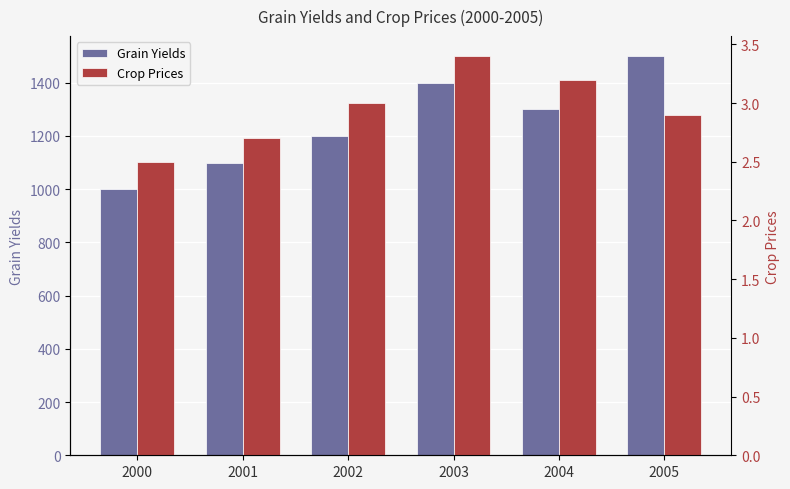

Reading right to left, list all the values displayed in this chart.

Grain Yields: 1500.0	1300.0	1400.0	1200.0	1100.0	1000.0
Crop Prices: 2.9	3.2	3.4	3.0	2.7	2.5